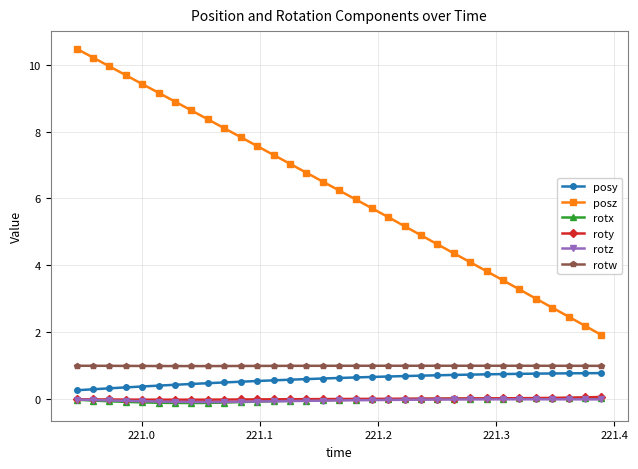

What is the value of the posz point at the 23rd from the left?

4.6